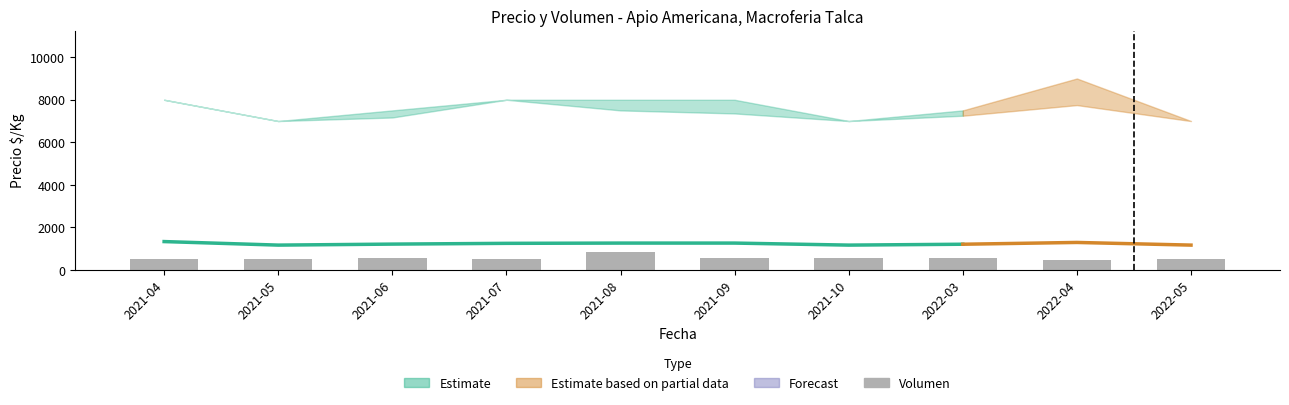

The chart shows a value of 557 at 2021-09. True or false?

True